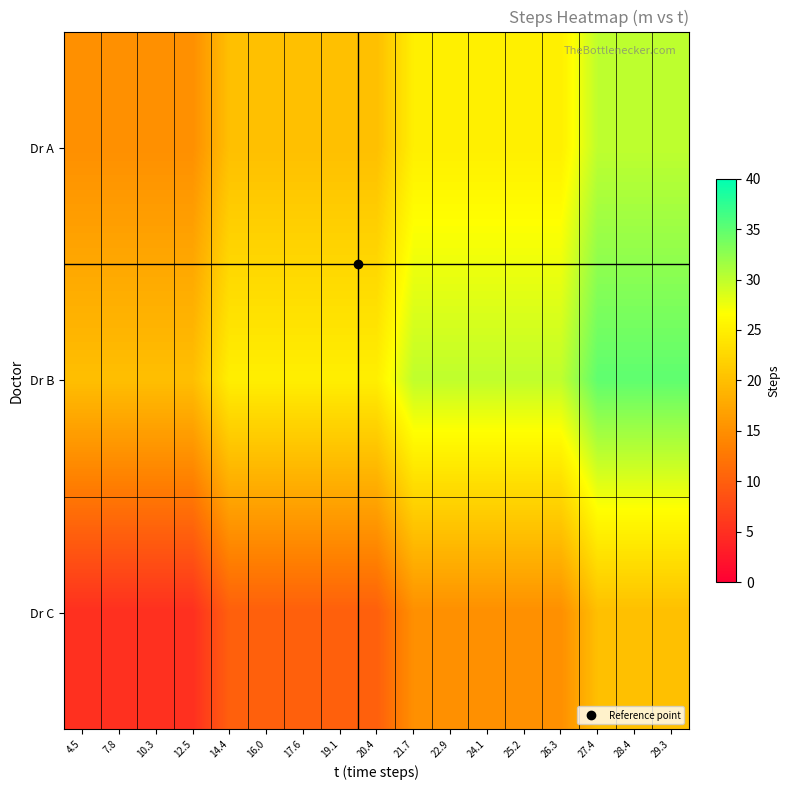

What is the maximum value shown in the chart?

35